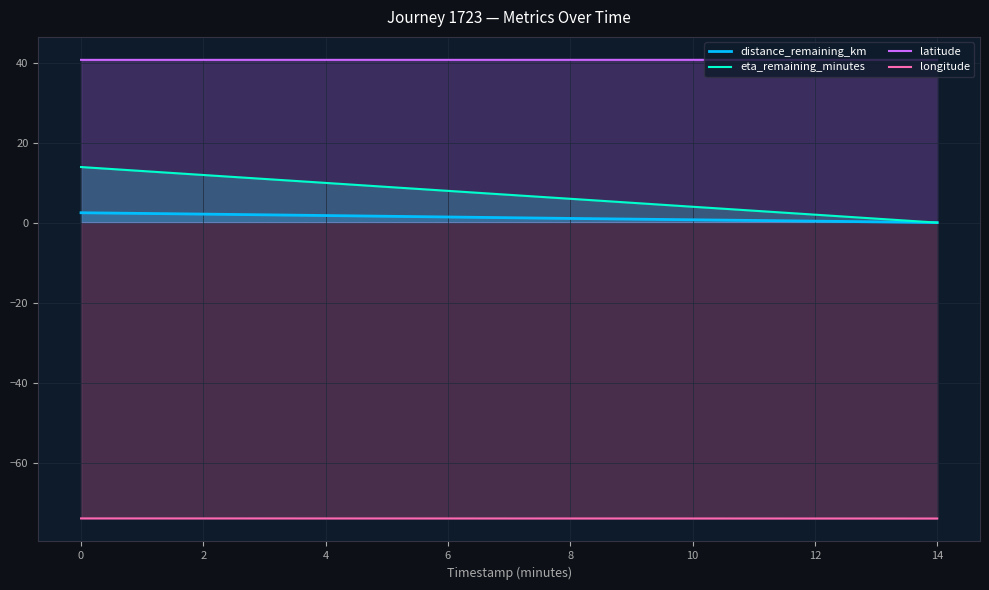

What is the lowest value of the latitude series?

40.7